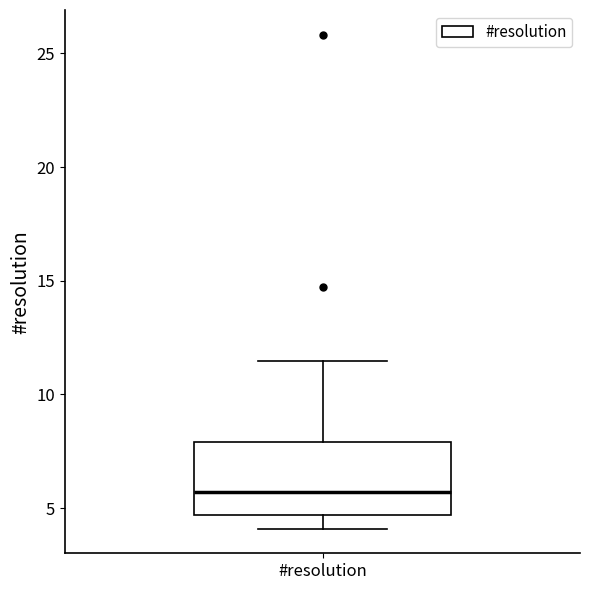

Read this box plot against the y-axis: the position of the median line, the range covered by the box, and the ends of both whiskers. The values are not printed on the chart, so give them approximately, as read against the axis.

median 5.5, box 4.5 to 8.0, whiskers 4.0 to 11.5